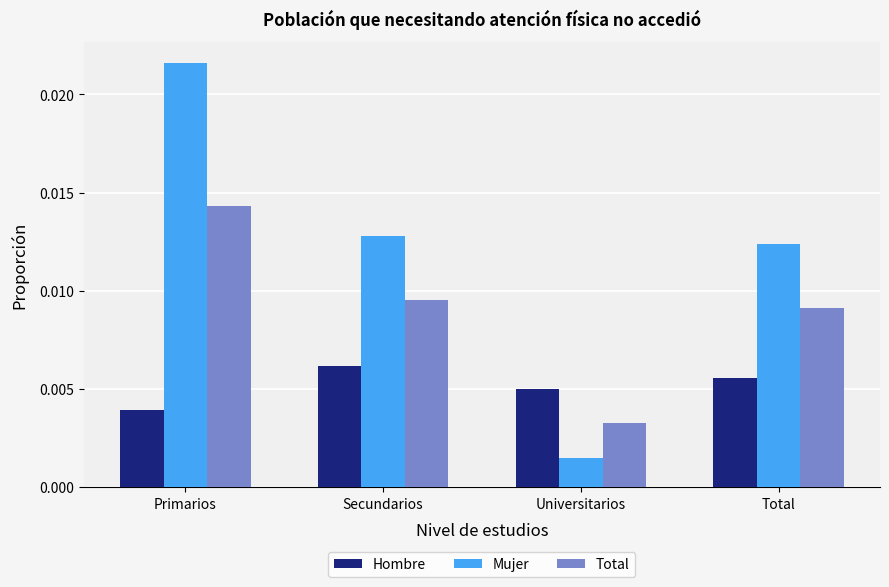

What is the label of the 3rd bar from the right?

Secundarios